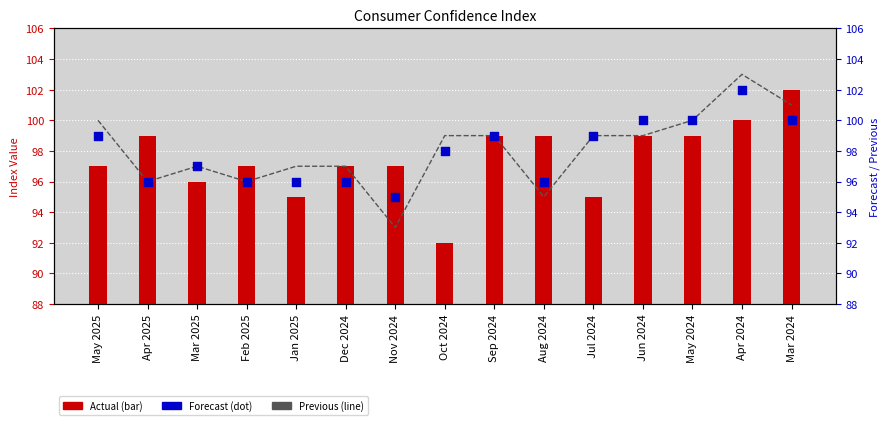

Which series reaches the maximum Y coordinate?

Previous